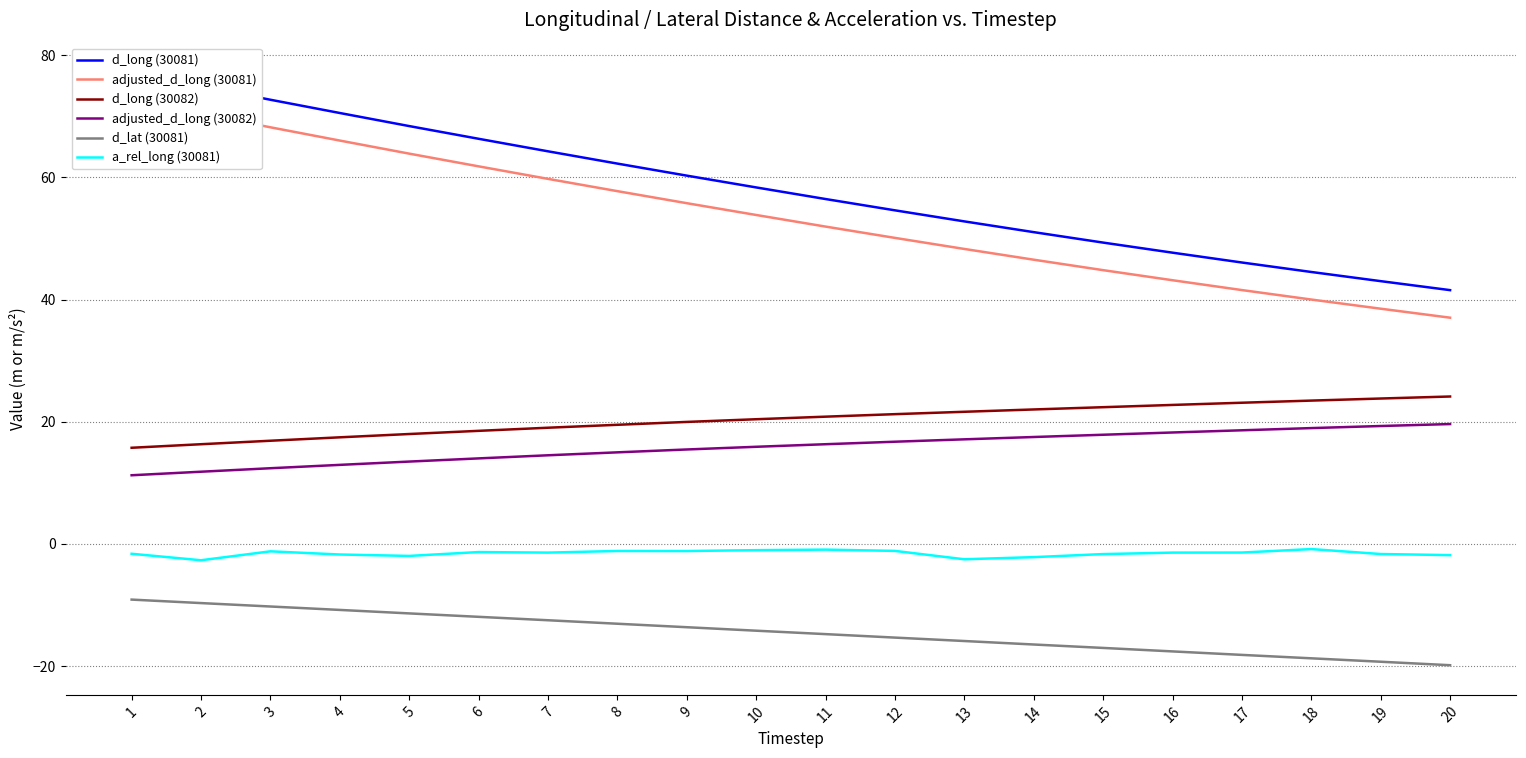

Reading right to left, list all the values displayed in this chart.

d_long (30081): 41.5	43.0	44.5	46.1	47.7	49.3	51.0	52.8	54.6	56.5	58.4	60.3	62.3	64.3	66.3	68.4	70.5	72.7	74.9	77.2
adjusted_d_long (30081): 37.0	38.5	40.0	41.6	43.2	44.8	46.5	48.3	50.1	52.0	53.9	55.8	57.8	59.8	61.8	63.9	66.0	68.2	70.4	72.7
d_long (30082): 24.1	23.8	23.5	23.1	22.8	22.4	22.0	21.6	21.2	20.8	20.4	20.0	19.5	19.0	18.5	18.0	17.5	16.9	16.3	15.8
adjusted_d_long (30082): 19.6	19.3	19.0	18.6	18.2	17.9	17.5	17.1	16.7	16.3	15.9	15.5	15.0	14.5	14.0	13.5	12.9	12.4	11.8	11.2
d_lat (30081): -19.8	-19.3	-18.7	-18.1	-17.6	-17.0	-16.4	-15.9	-15.3	-14.8	-14.2	-13.6	-13.1	-12.5	-11.9	-11.4	-10.8	-10.2	-9.7	-9.1
a_rel_long (30081): -1.8	-1.6	-0.8	-1.4	-1.4	-1.6	-2.1	-2.5	-1.1	-0.9	-1.0	-1.1	-1.1	-1.4	-1.3	-1.9	-1.7	-1.2	-2.7	-1.6